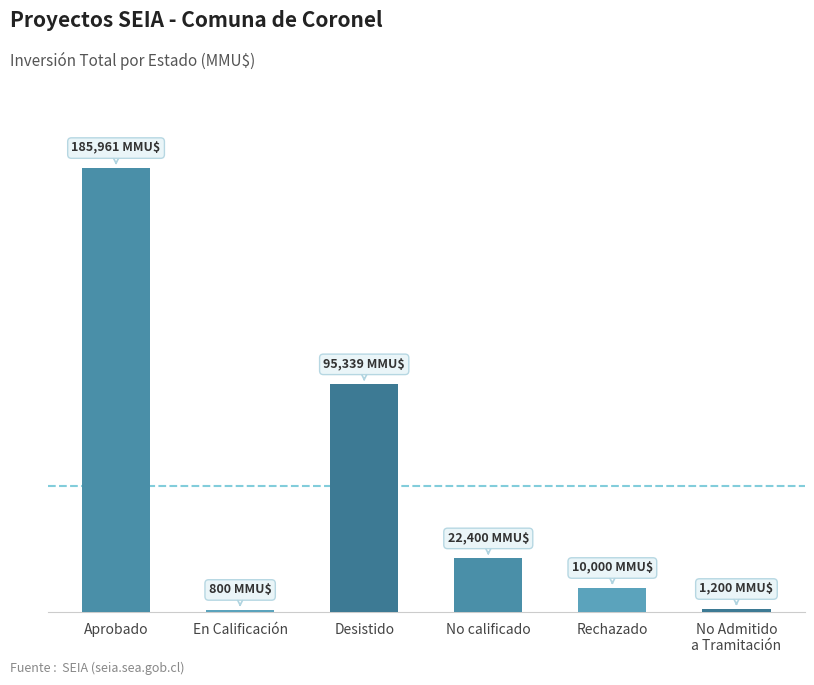

At which label does the data first exceed 22400?

Aprobado